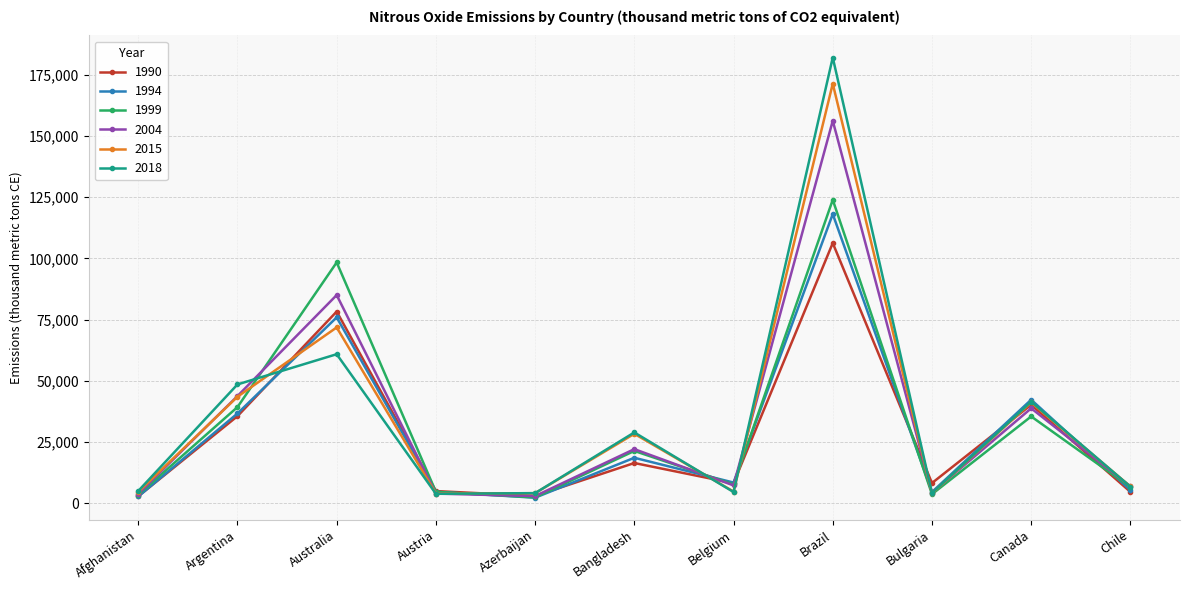

At which label is 1999 closest to 63160?

Argentina